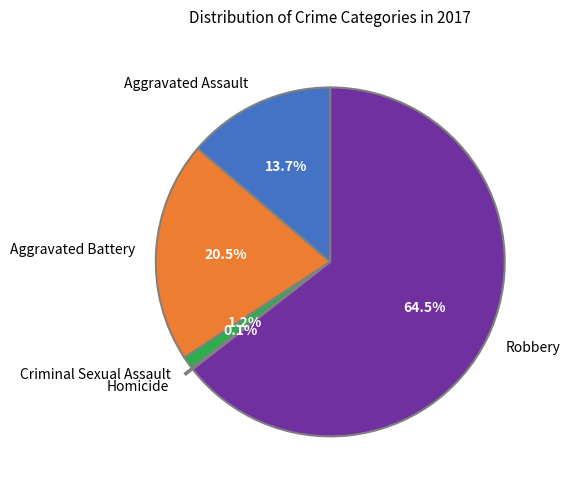

Does Robbery account for over 50% of the chart?

Yes